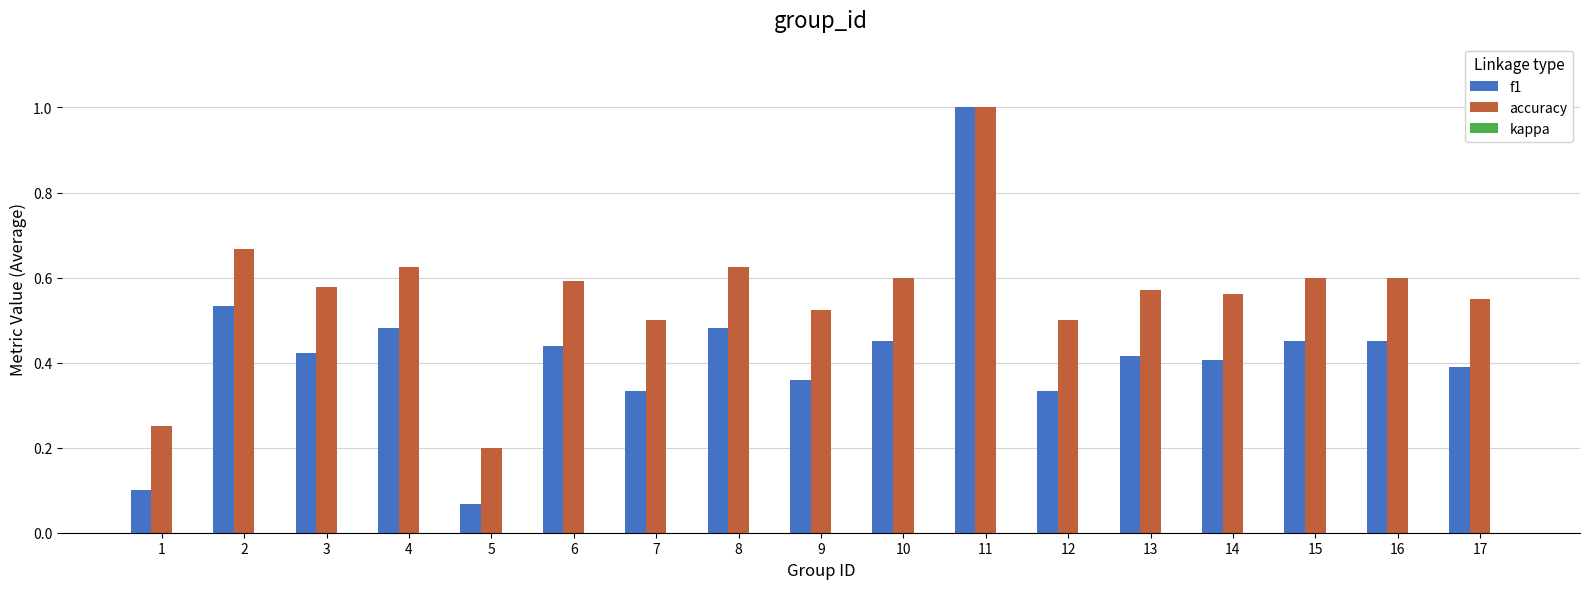

The f1 series shows 0.7 at 10. True or false?

False